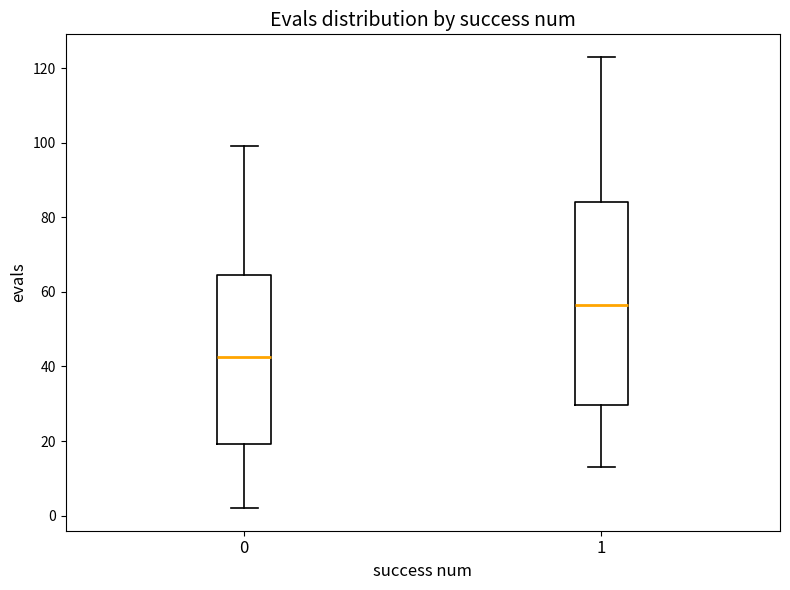

Reading left to right, transcribe this box plot: for each box, give where its median line is, the range the box spans, and where its two whiskers end, as read against the y-axis. The values are not printed on the chart, so give them approximately, as read against the axis.

0: median 42, box 20 to 64, whiskers 2 to 100
1: median 56, box 30 to 84, whiskers 14 to 124